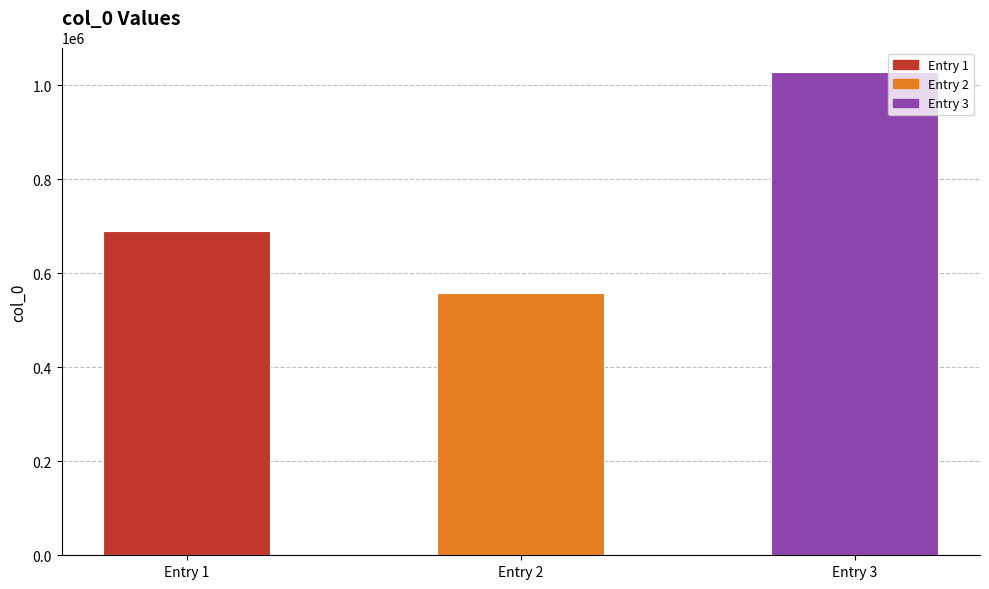

What is the maximum value shown in the chart?

1028704